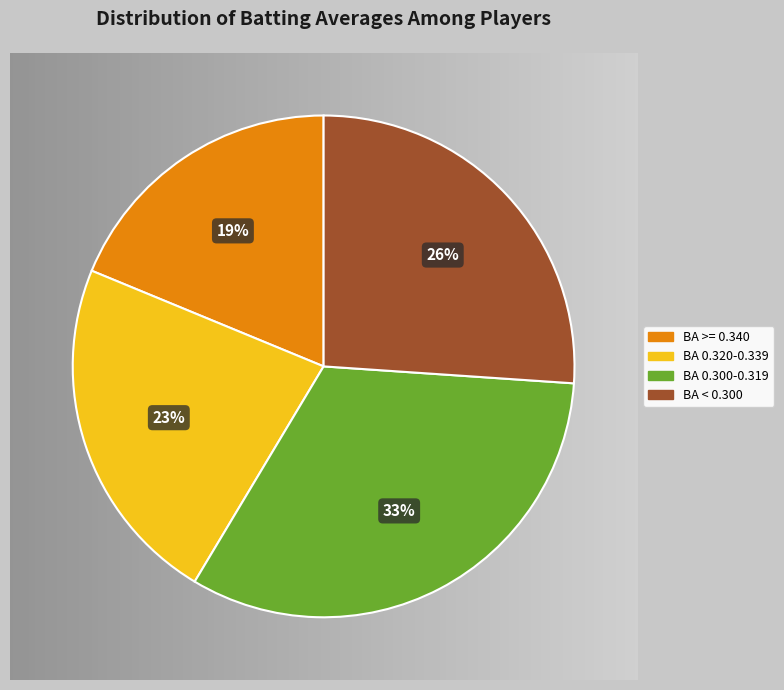

Does any single category account for the majority?

No